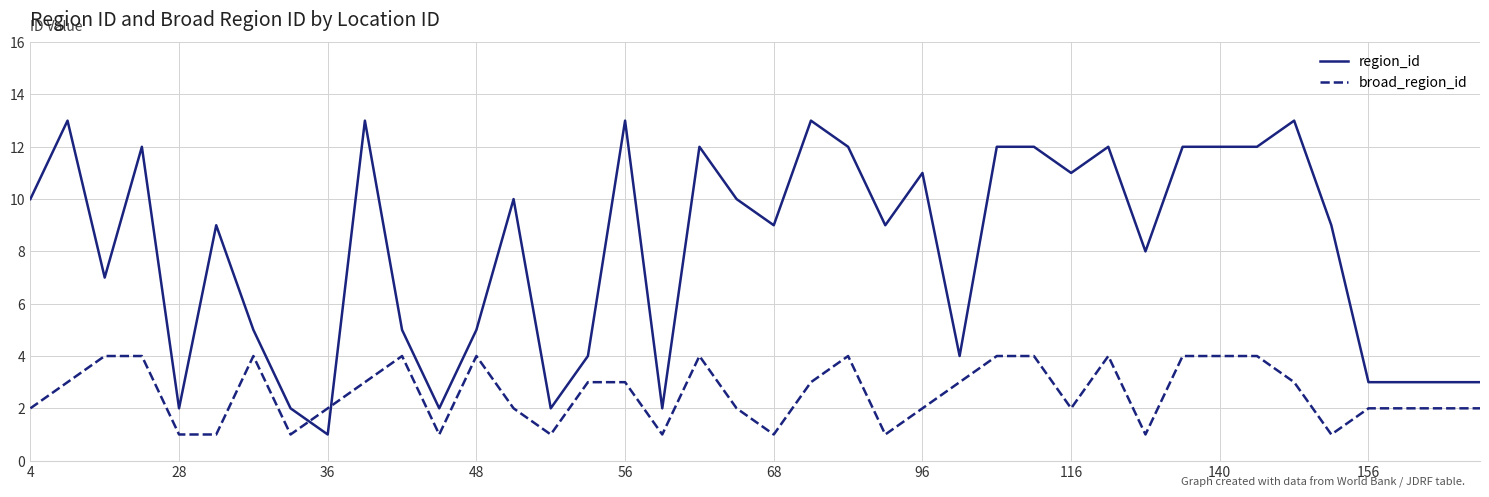

Which series has the widest spread of values?

region_id